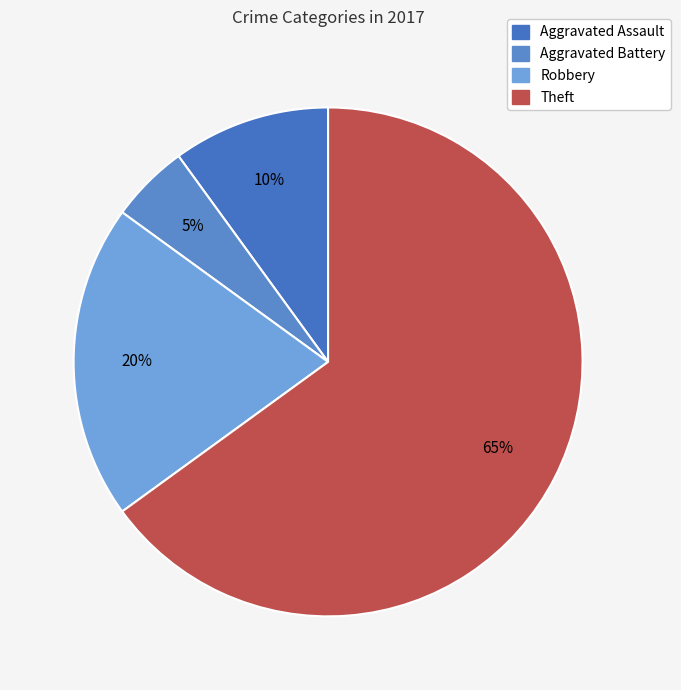

To the nearest percent, what is the average slice percentage?

25%